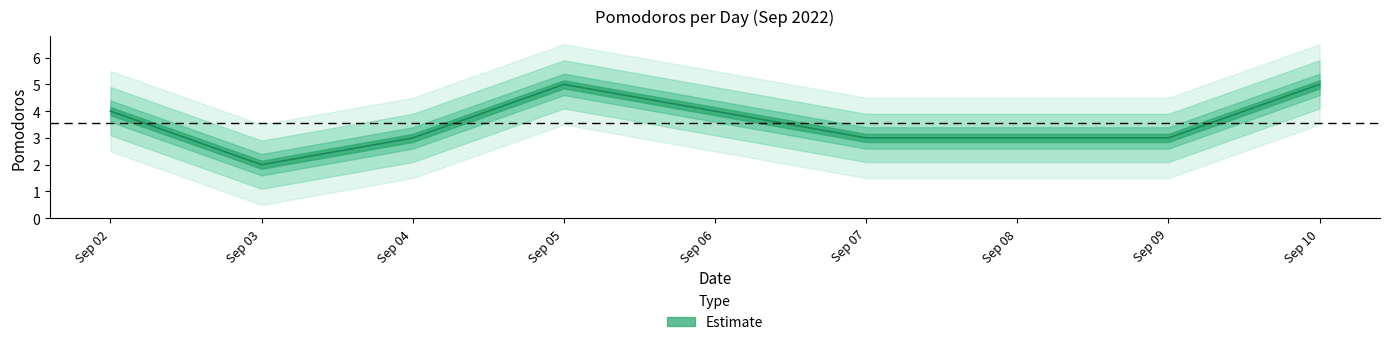

Reading left to right, extract all data points from this chart.

4	2	3	5	4	3	3	3	5